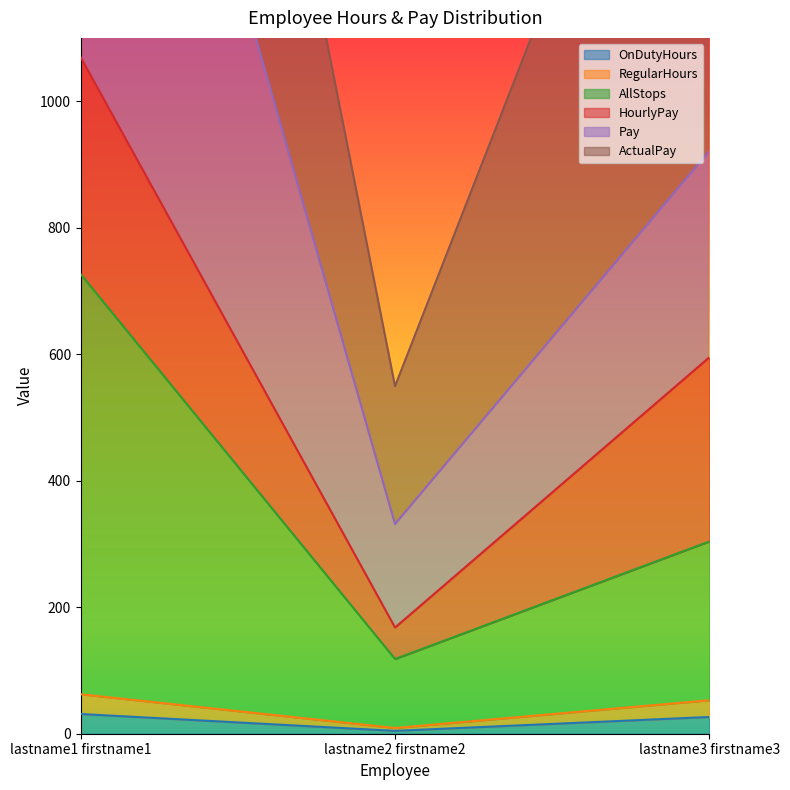

What is the total value across all series at lastname1 firstname1?

2885.1